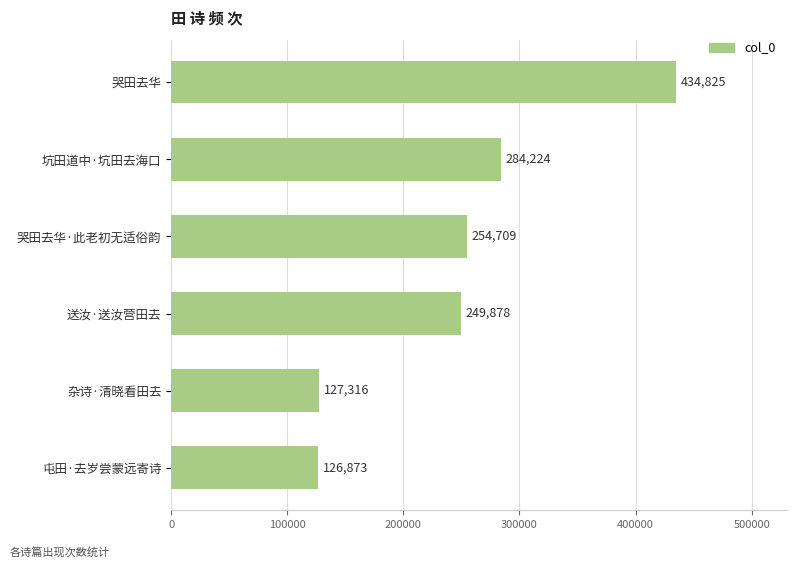

List the labels in order of value, largest first.

哭田去华, 坑田道中·坑田去海口, 哭田去华·此老初无适俗韵, 送汝·送汝营田去, 杂诗·清晓看田去, 屯田·去岁尝蒙远寄诗